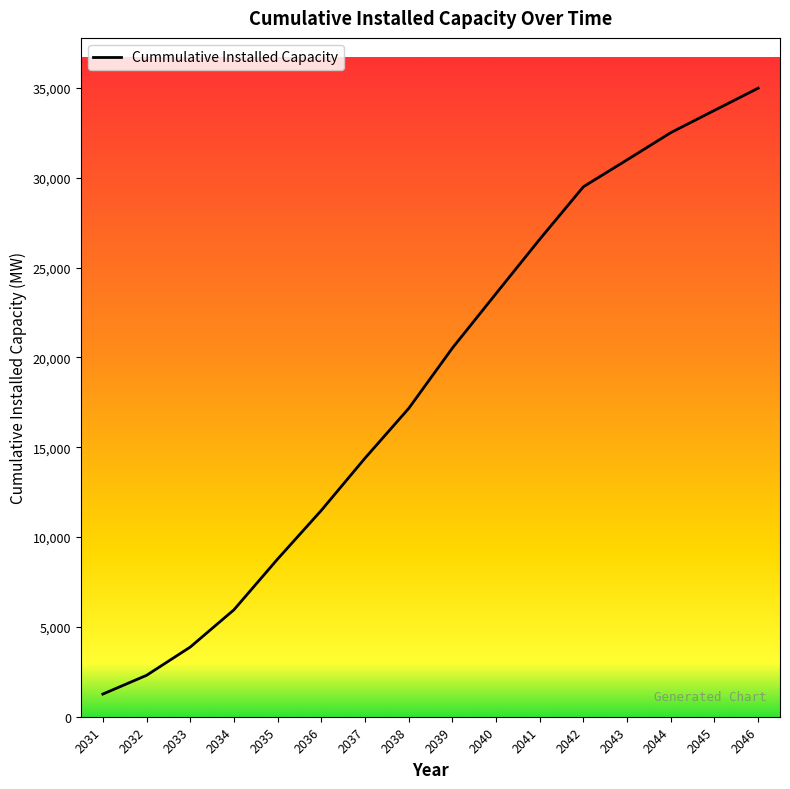

What is the sum of the values at 2043 and 2033?

34879.4